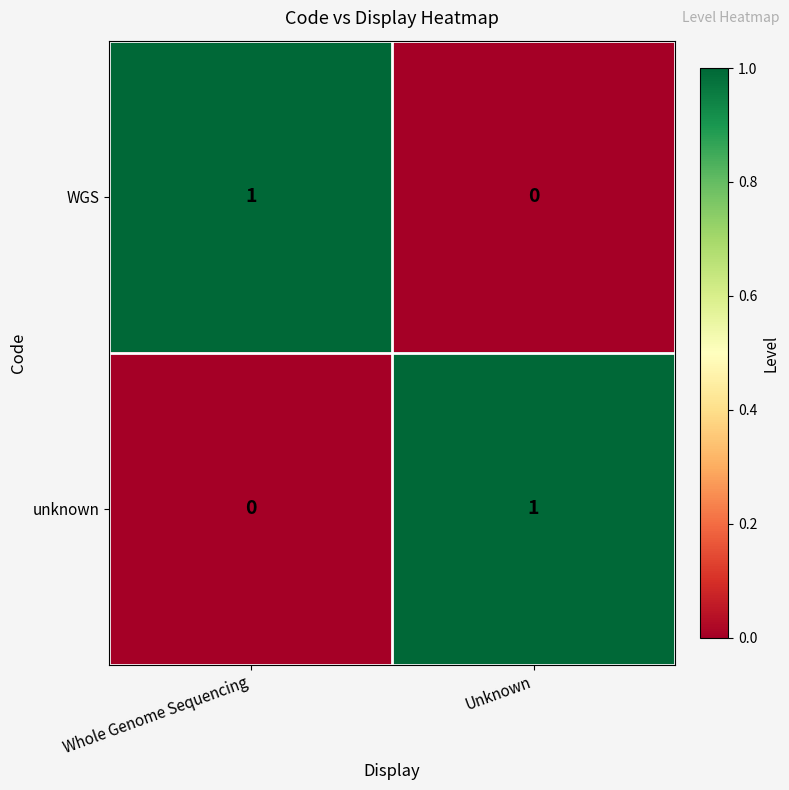

Is it true that unknown equals -1 at Whole Genome Sequencing?

False